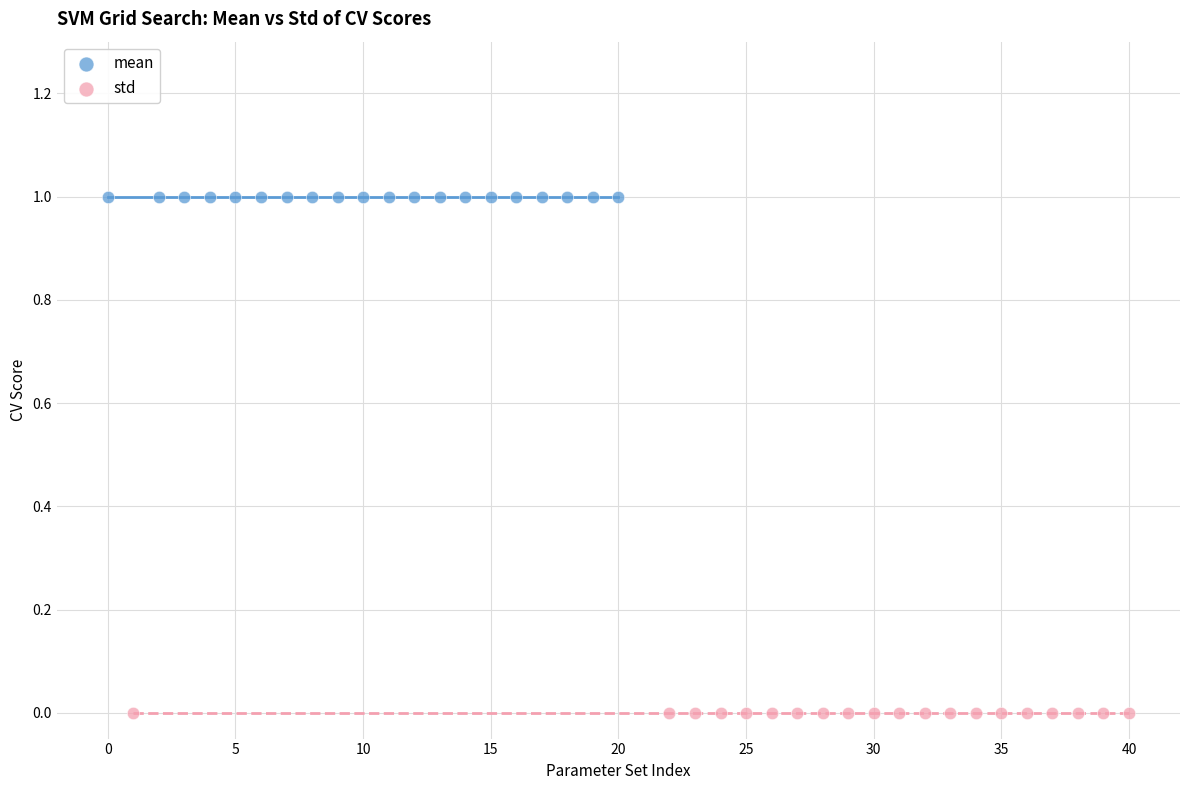

Which series reaches the minimum Y coordinate?

std